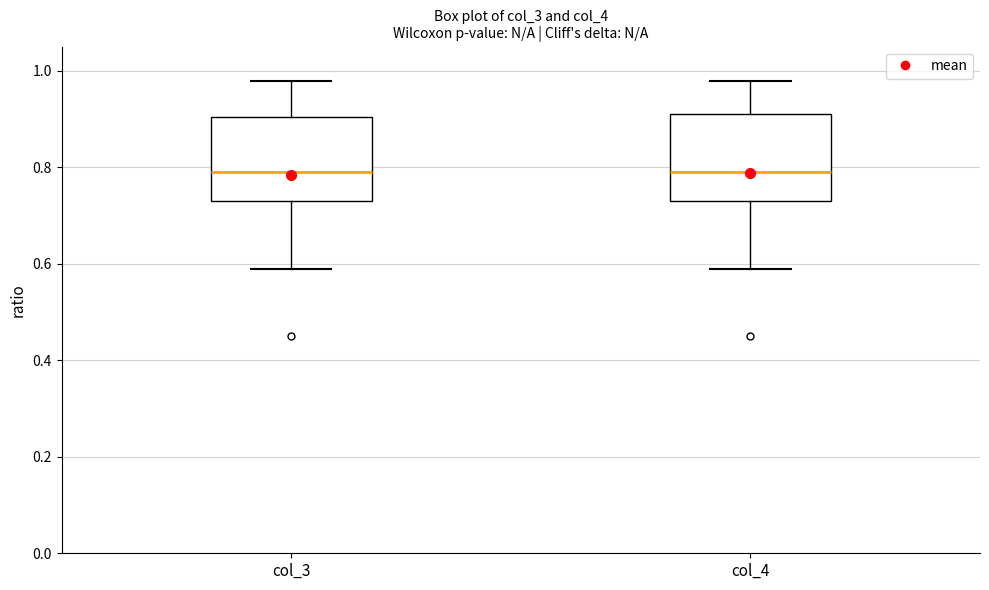

Reading left to right, read every box against the y-axis: the position of its median line, the range the box covers, and the ends of its whiskers. The values are not printed on the chart, so give them approximately, as read against the axis.

col_3: median 0.80, box 0.74 to 0.90, whiskers 0.60 to 0.98
col_4: median 0.80, box 0.74 to 0.92, whiskers 0.60 to 0.98